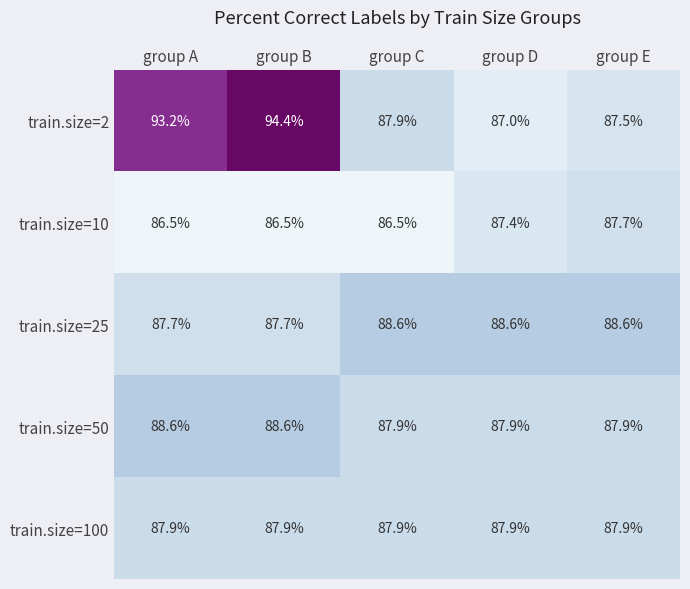

What is the total value across all series at group E?

439.6